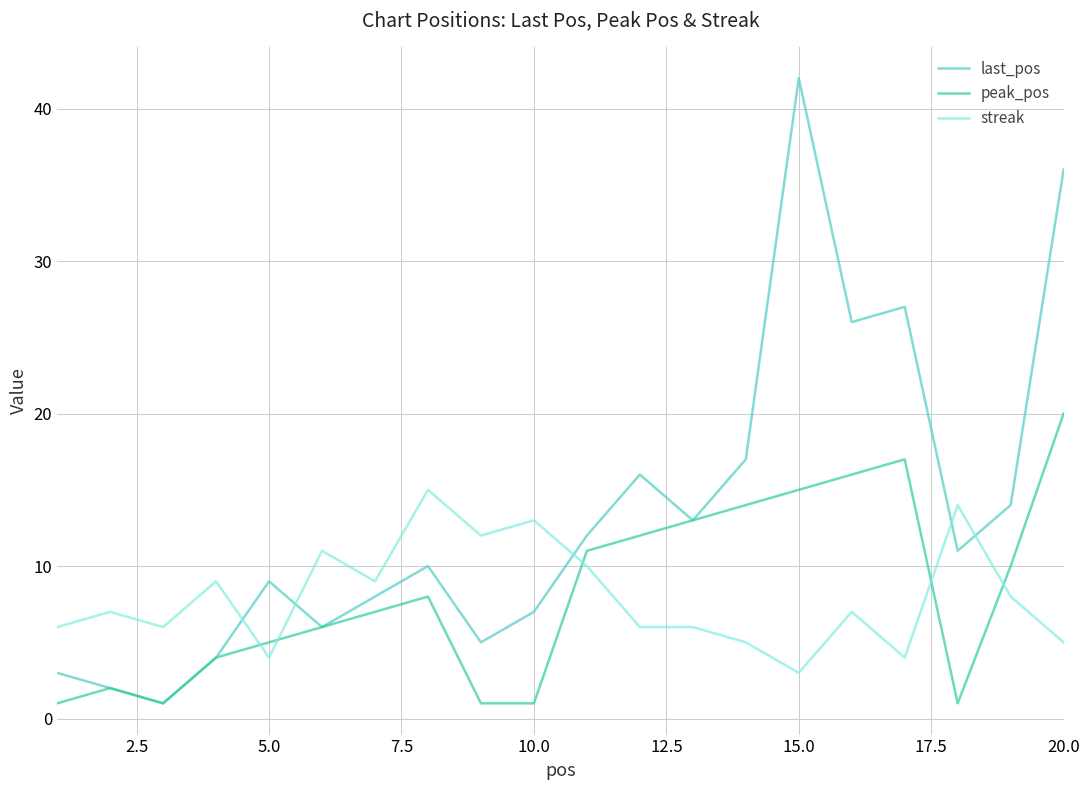

After their last crossing, which series has the higher values: streak or peak_pos?

peak_pos